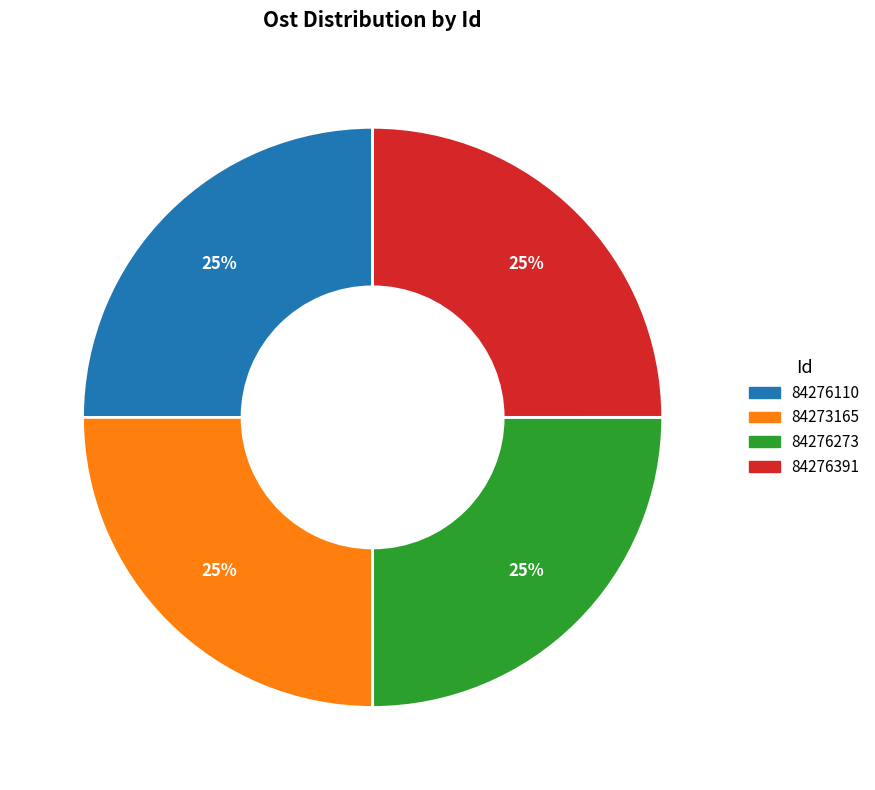

To the nearest percent, what is the average slice percentage?

25%